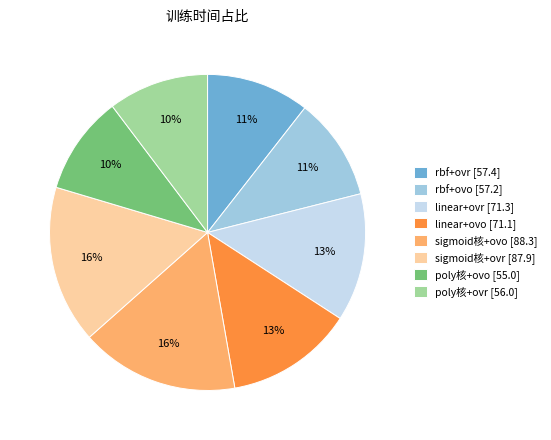

To the nearest percent, what is the difference between the largest and smallest slice percentages?

6%